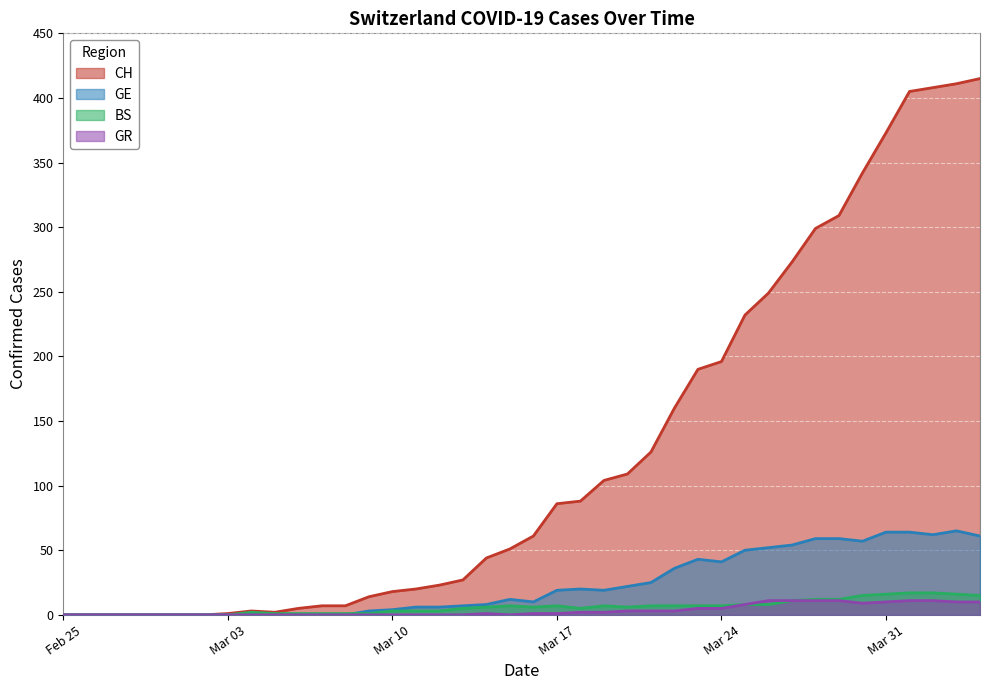

Which series has the widest spread of values?

CH